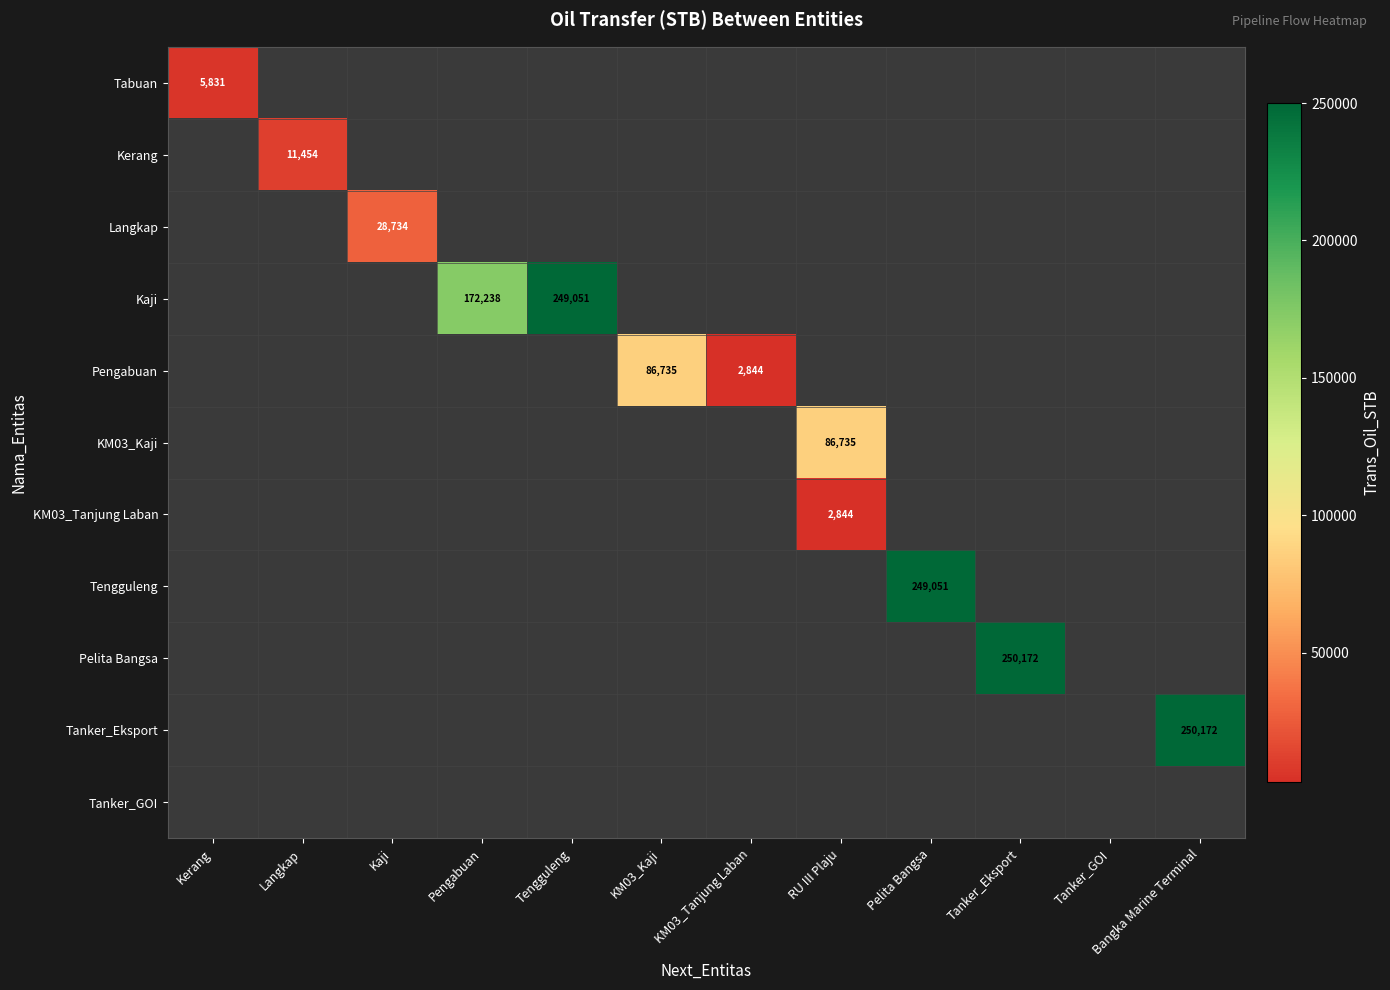

The Tabuan series shows 5831 at Kerang. True or false?

True